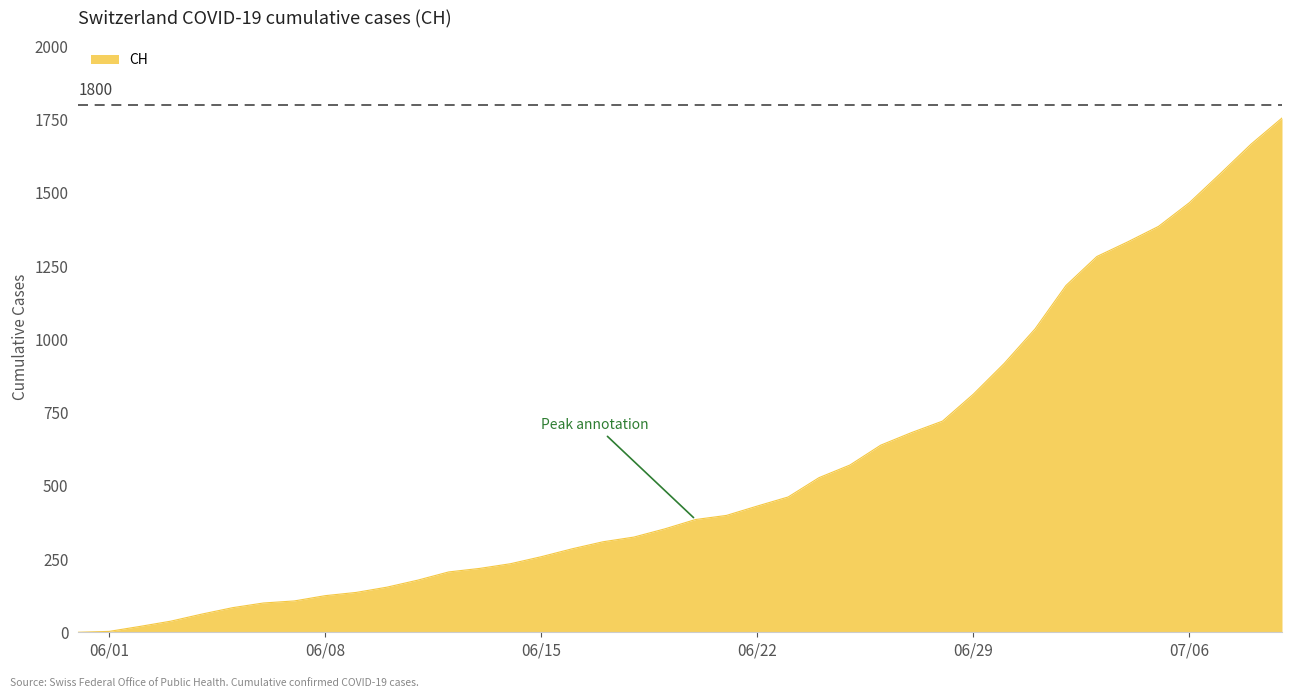

What is the difference between the maximum and second lowest values?

1753